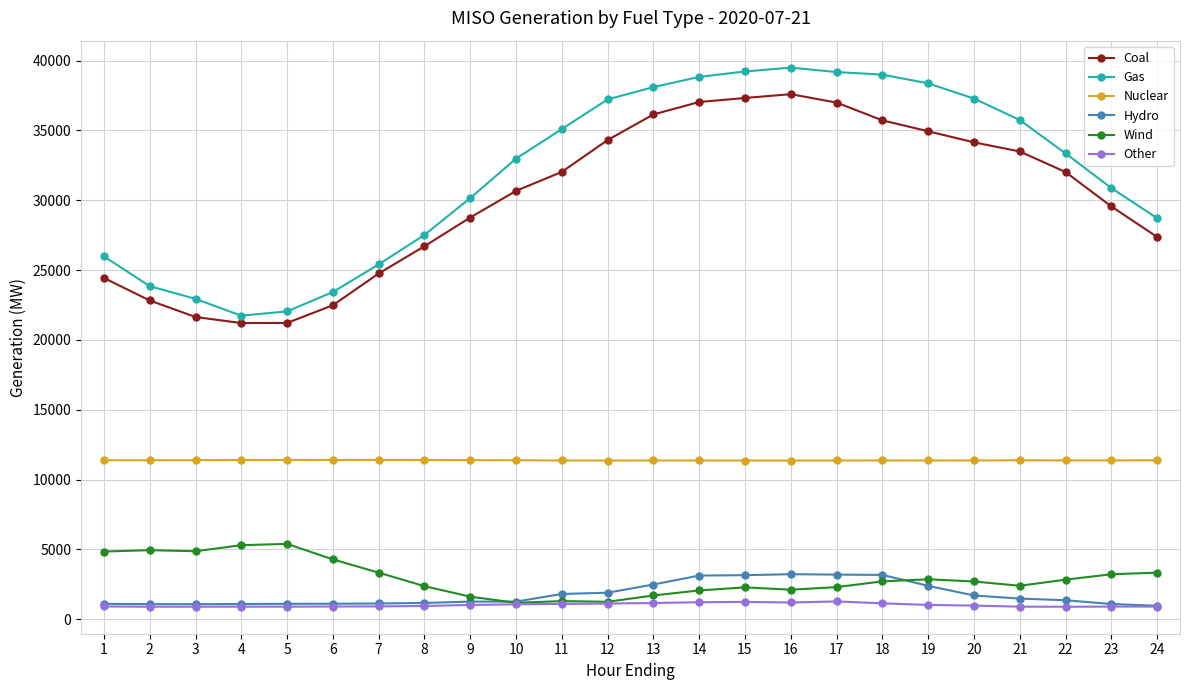

True or false: Gas and Wind cross at least once.

False